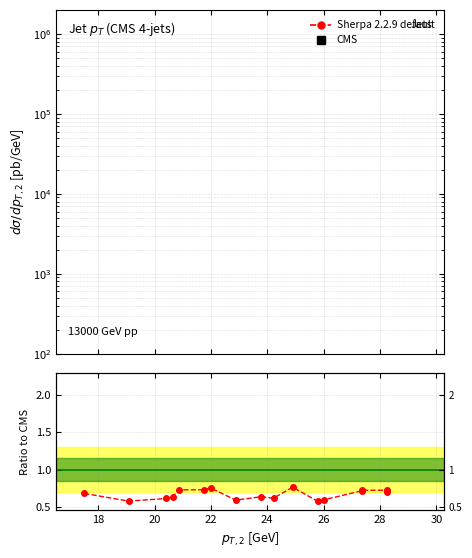

What is the minimum value shown in the chart?

0.6